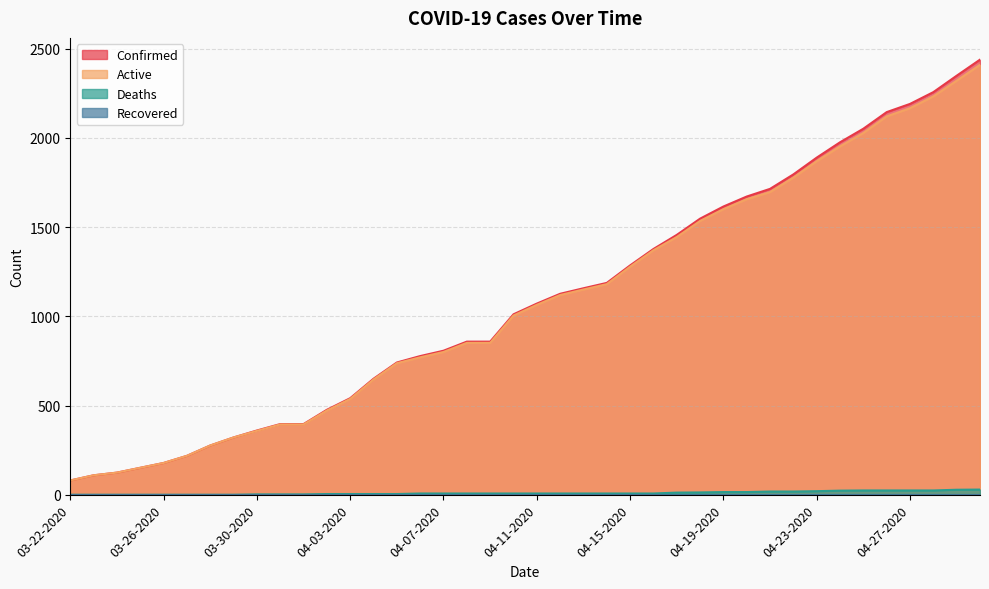

How many values in the Deaths series are below 7?

15